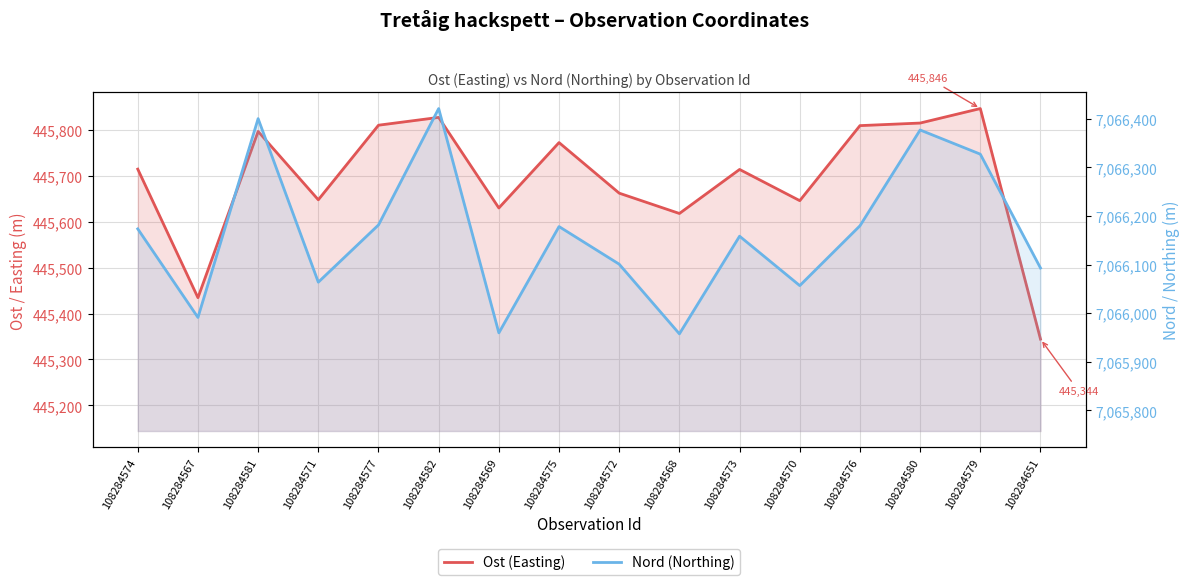

What is the value of the Ost (Easting) point at the 1st from the left?

445714.1